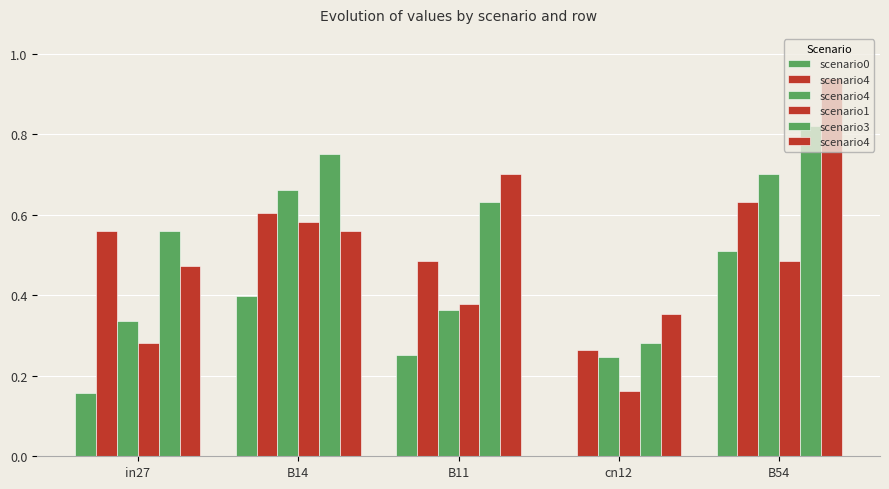

Which series has the largest total across all categories?

scenario3